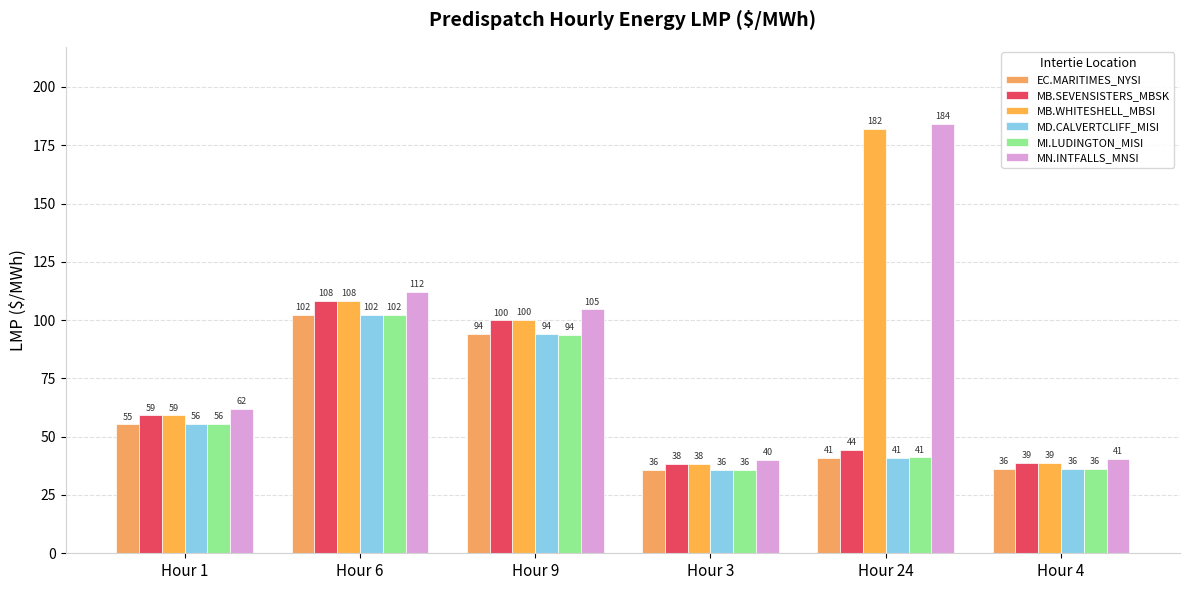

At which label does MB.WHITESHELL_MBSI first exceed 99?

Hour 6